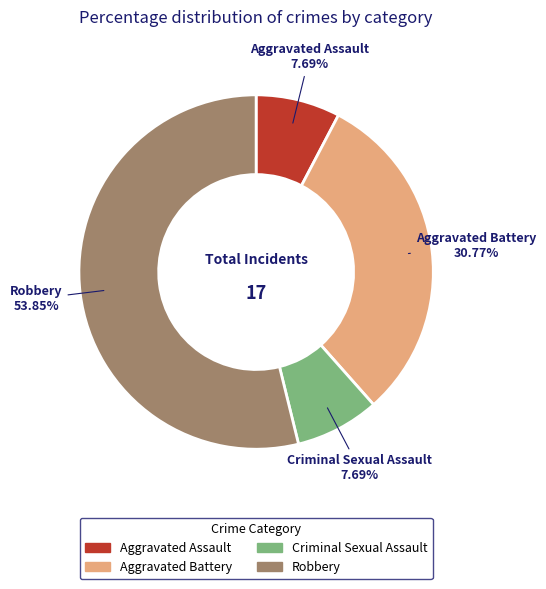

What portion of the pie excludes Aggravated Assault?

92.3%